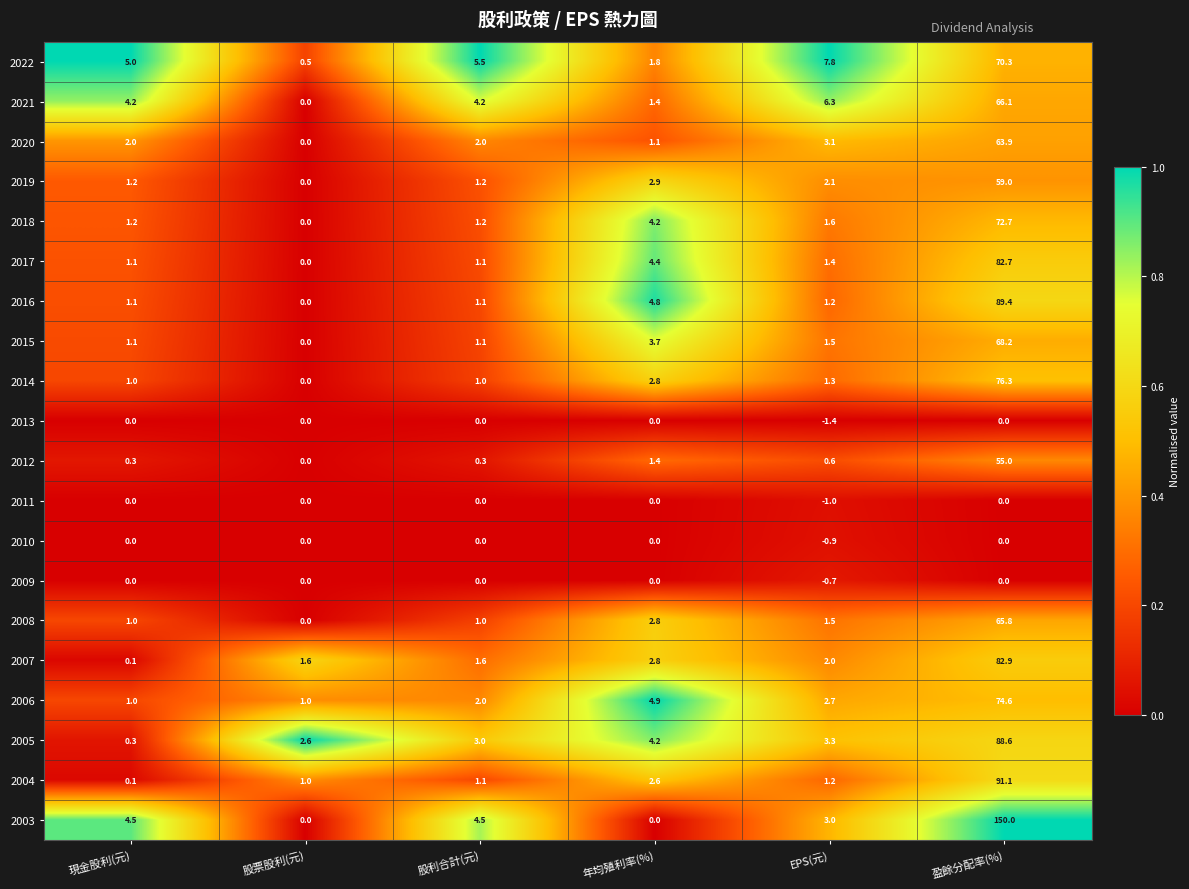

Between 股票股利(元) and 年均殖利率(%), which series saw the biggest shift?

2016